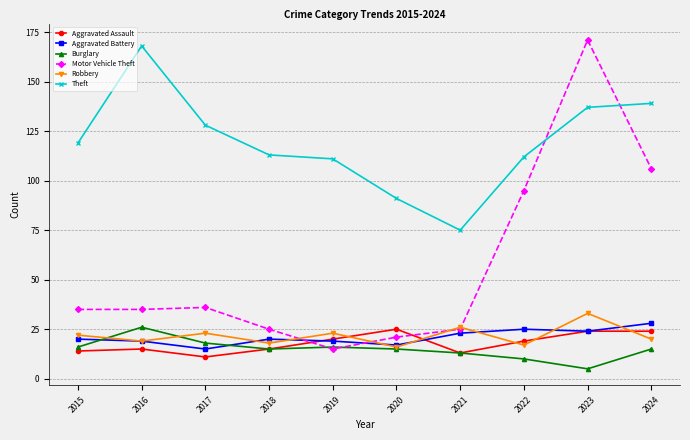

What is the minimum value for Theft?

75